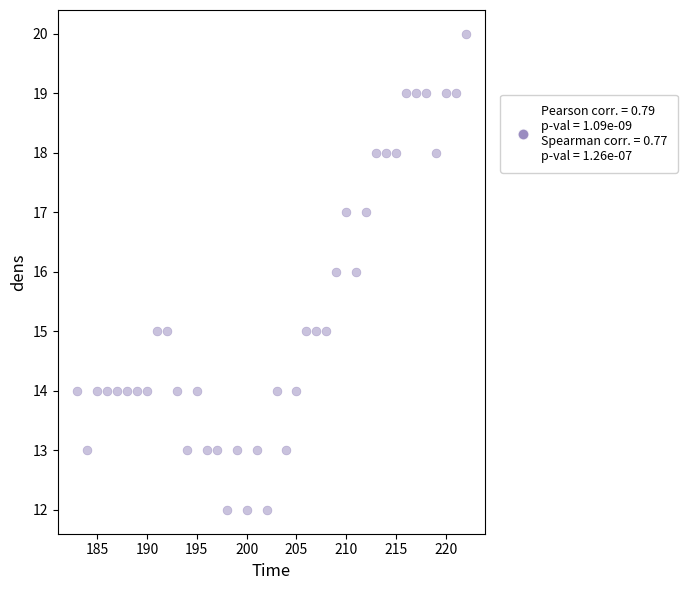

What is the range of X values (max minus min)?

39